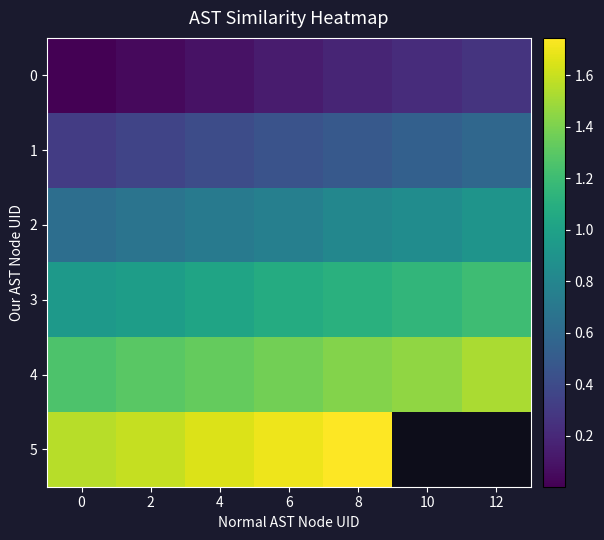

What is the difference between the maximum and minimum values in the row_3 series?

0.3